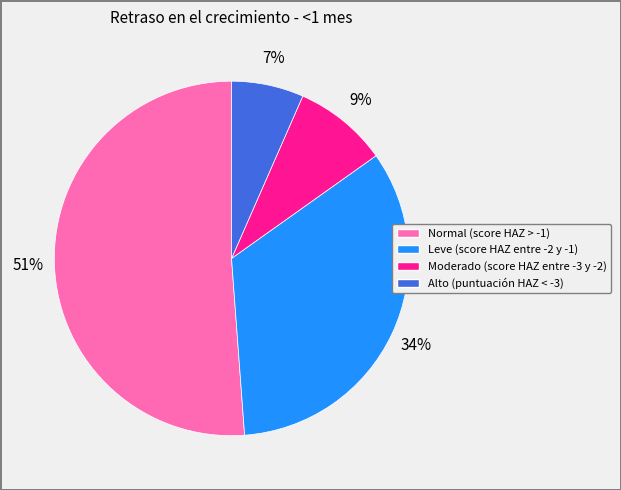

To the nearest percent, what portion does Moderado (score HAZ entre -3 y -2) represent?

9%